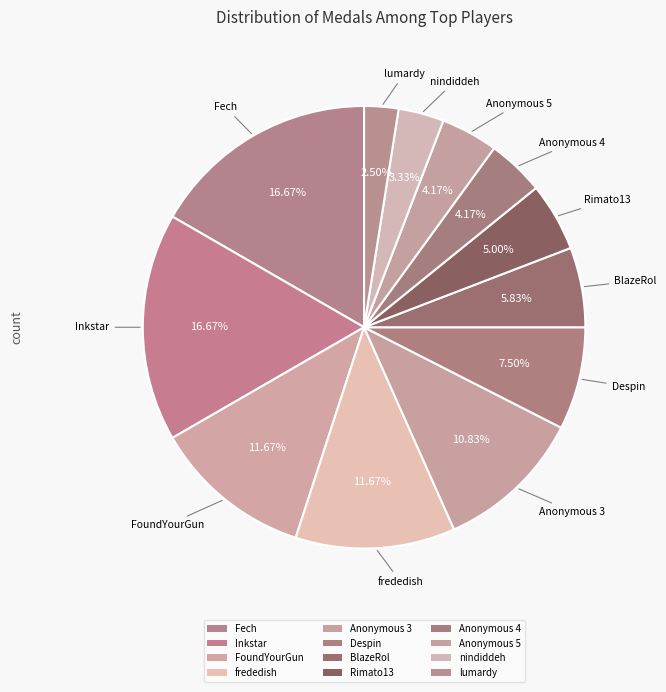

How many slices are in this pie chart?

12